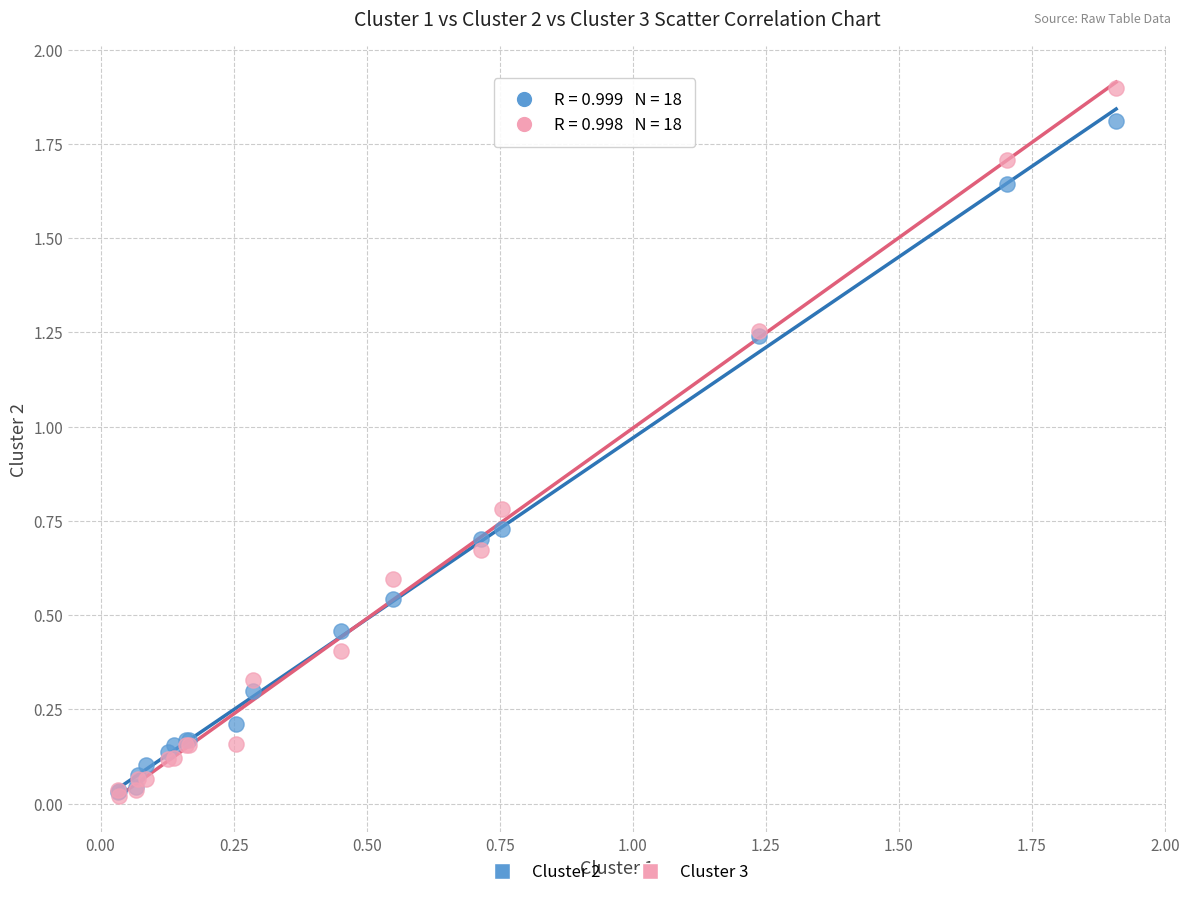

What are all the series names shown in the legend?

Cluster 2, Cluster 3